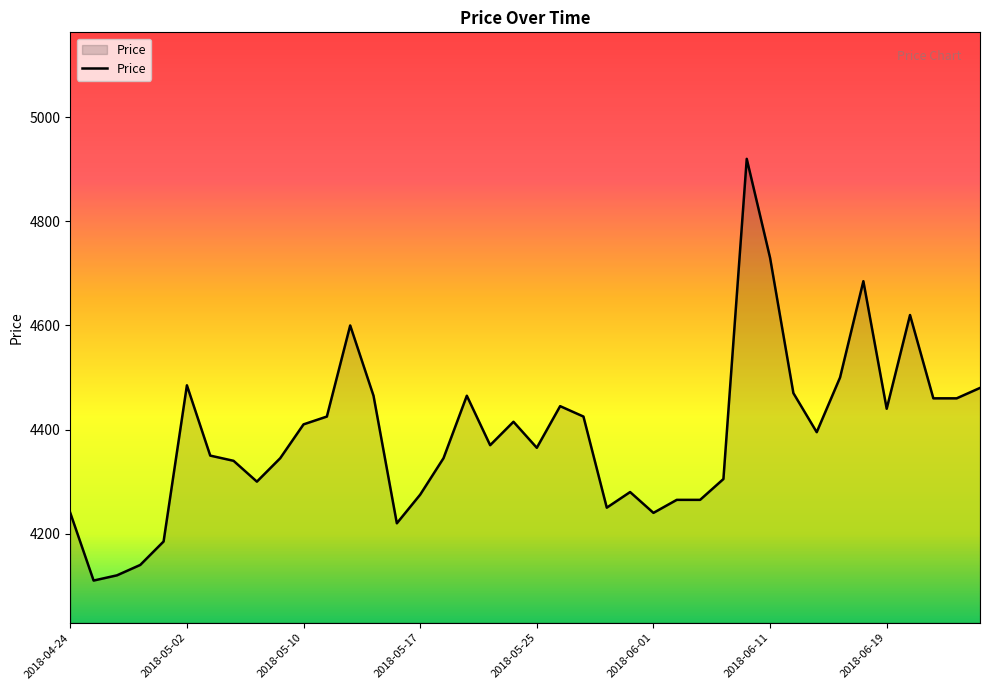

What is the greatest value displayed?

4920